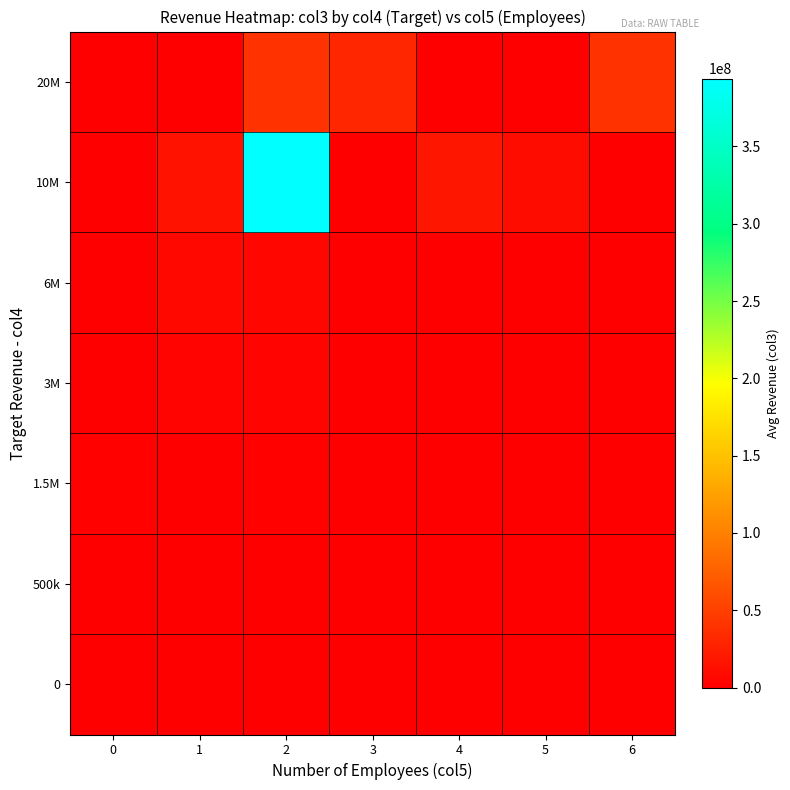

At which category does the chart reach its peak across all series?

2